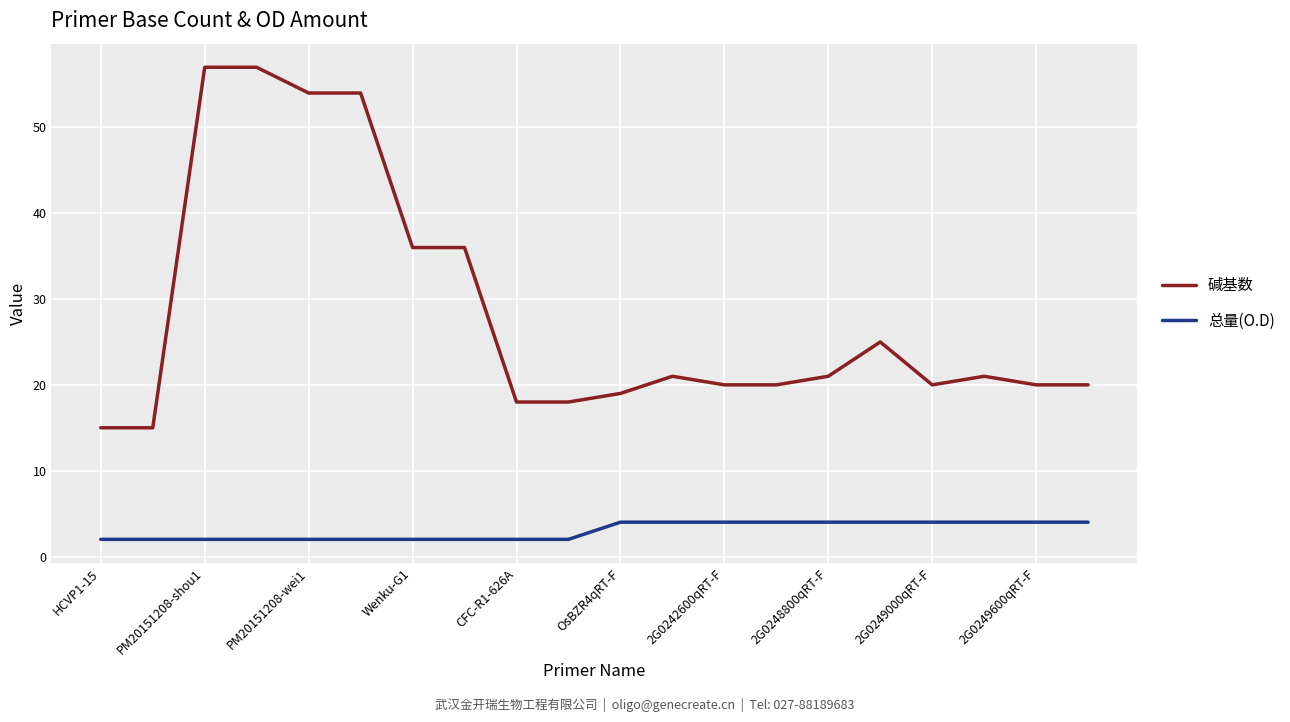

What is the lowest value of the 碱基数 series?

15